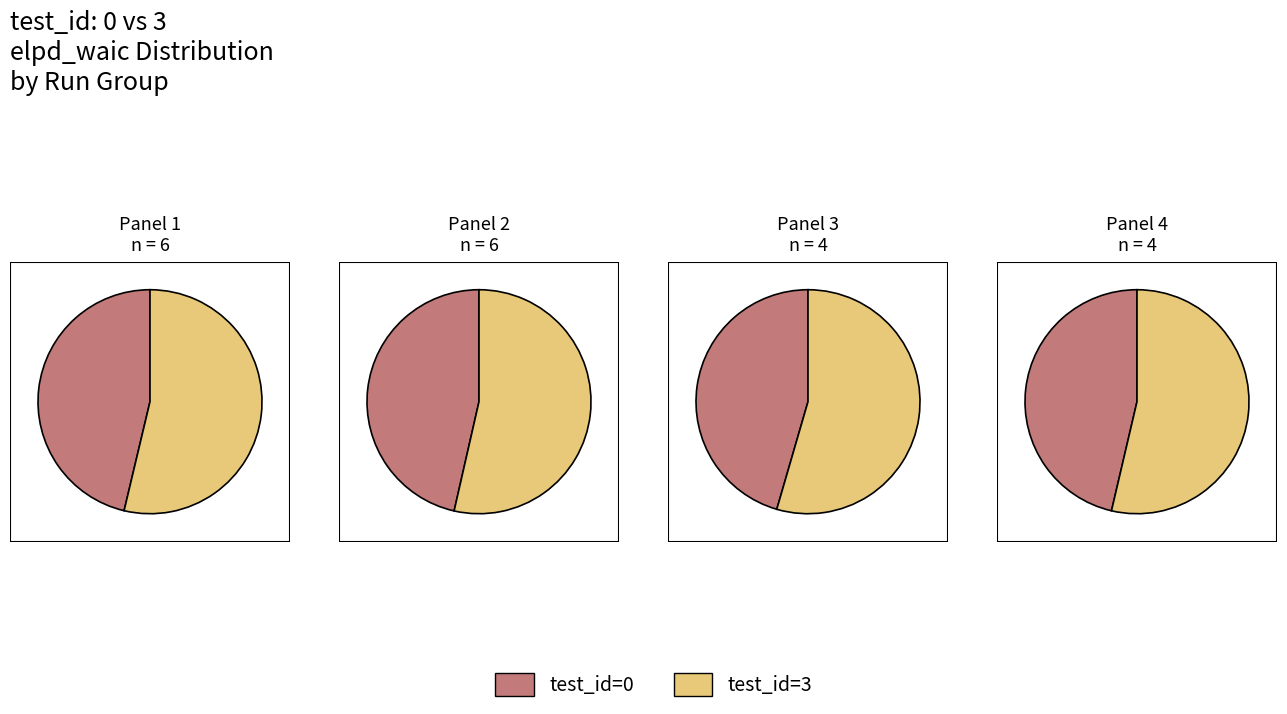

What is the spread (max minus min) of values at 3?

1991.0